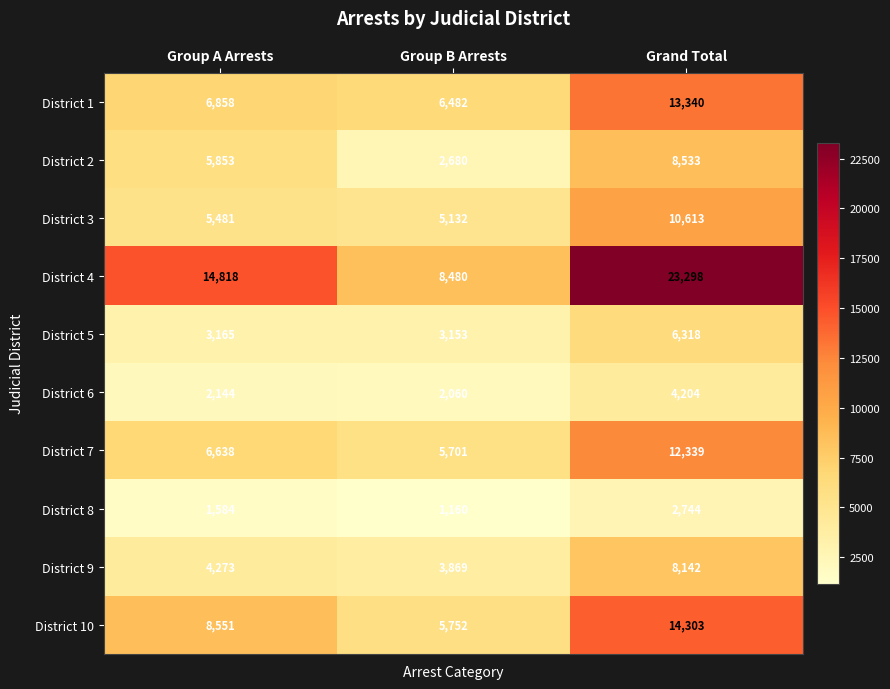

At which category is the sum across all series the highest?

Grand Total